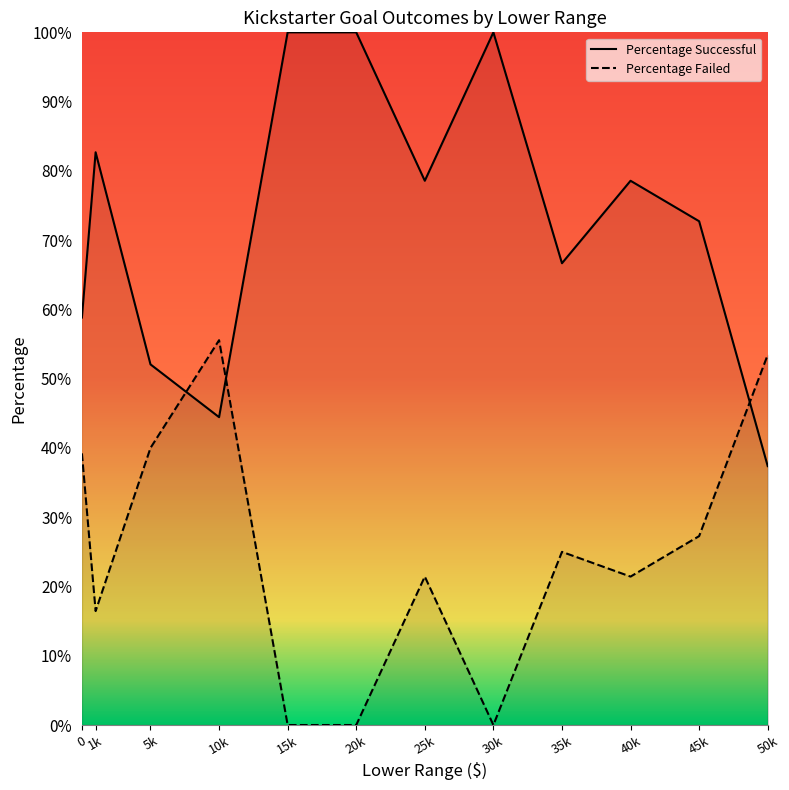

At which category is the sum across all series the highest?

10k